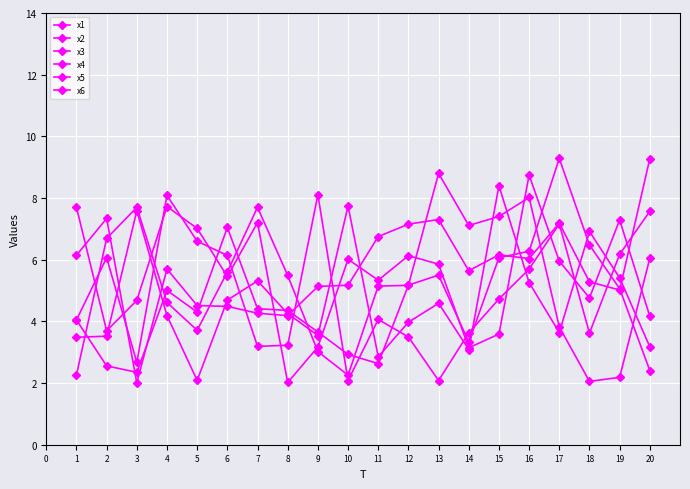

Where do x4 and x2 first cross each other?

5 and 6